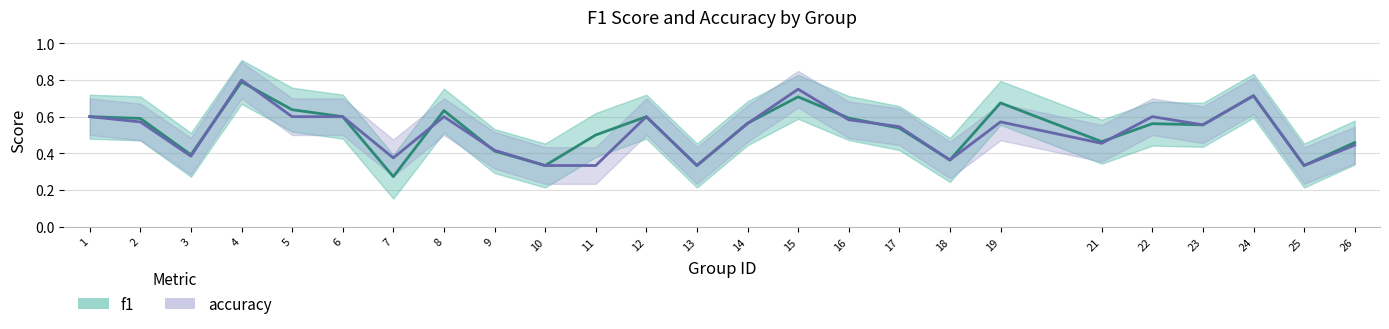

Where is the first local minimum for f1?

3